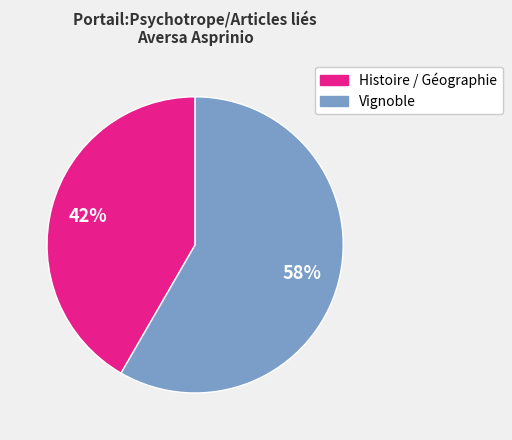

What is the ratio of the value at Histoire / Géographie to the value at Vignoble?

0.7